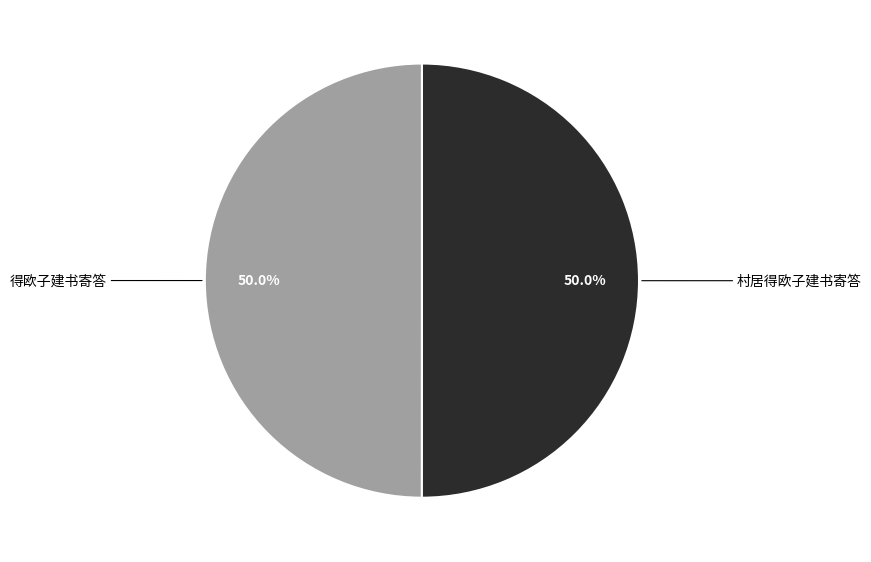

What is the ratio of the value at 村居得欧子建书寄答 to the value at 得欧子建书寄答?

1.0